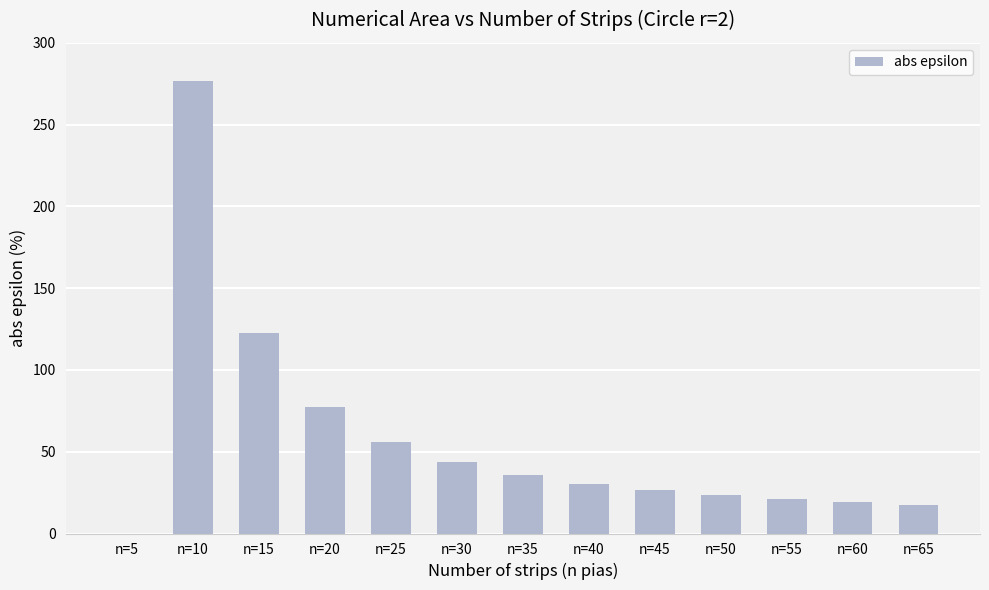

How many series are shown in this chart?

1